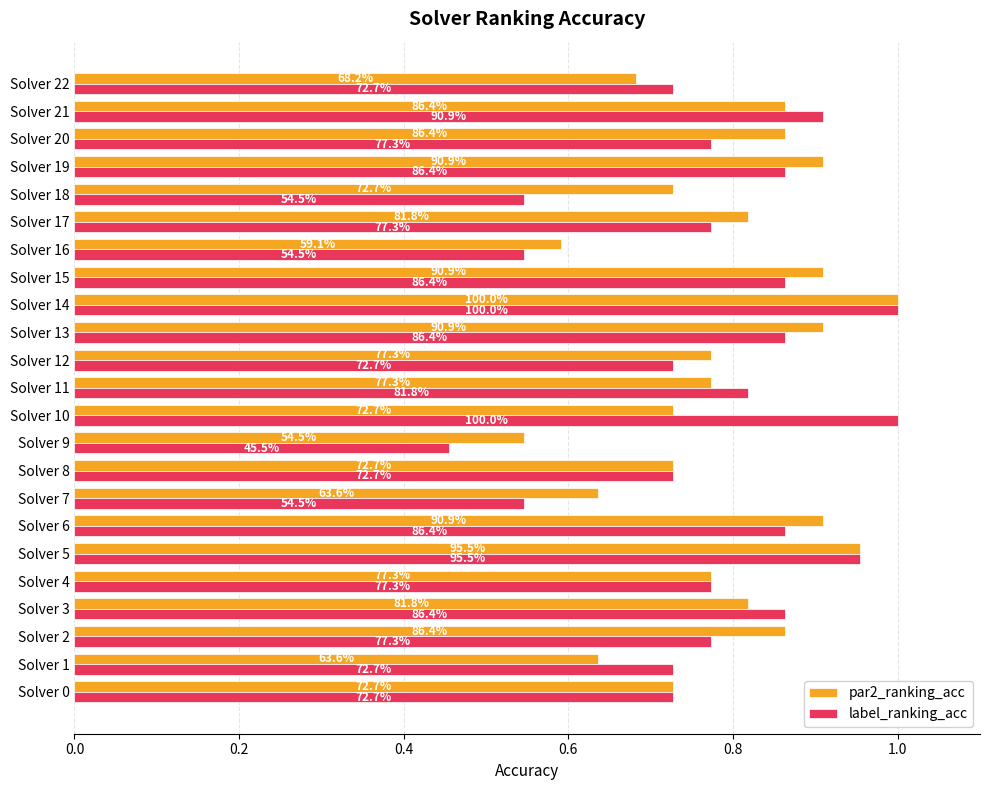

What are all the series names shown in the legend?

par2_ranking_acc, label_ranking_acc